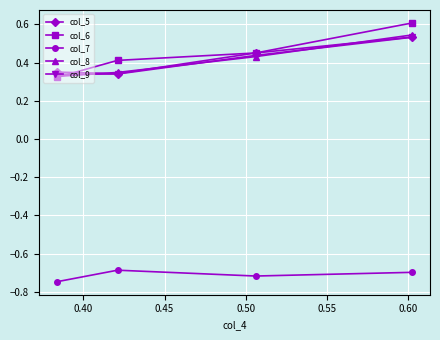

Which series has the largest range (max minus min)?

col_6